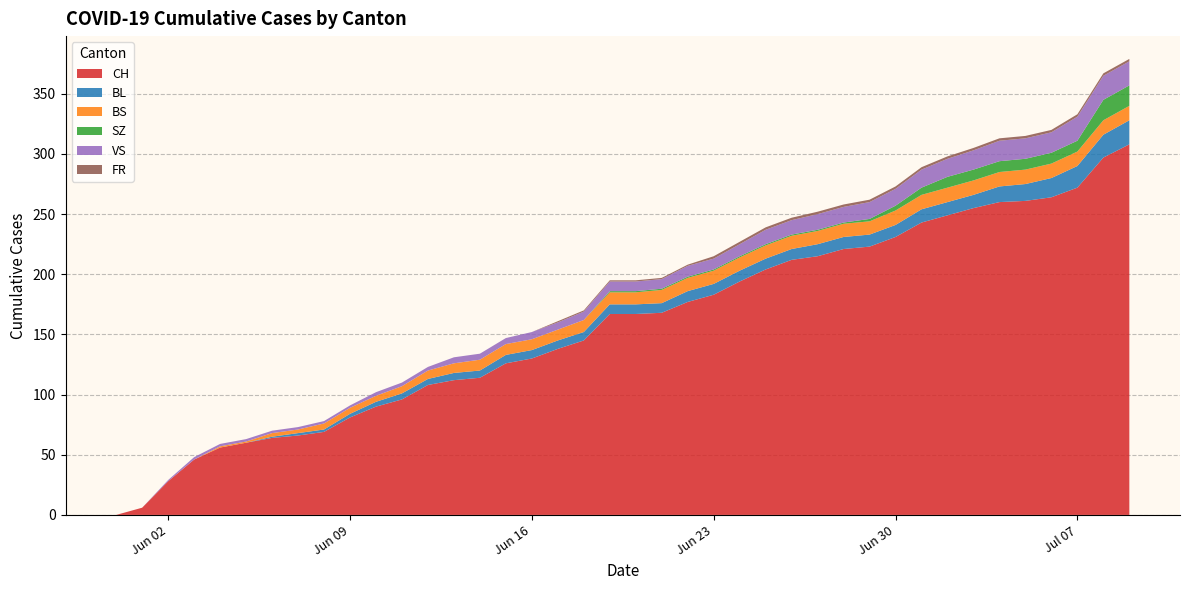

Reading left to right, extract all data points from this chart.

CH: 2020-05-31=0	2020-06-01=6	2020-06-02=28	2020-06-03=46	2020-06-04=56	2020-06-05=60	2020-06-06=64	2020-06-07=66	2020-06-08=69	2020-06-09=81	2020-06-10=90	2020-06-11=96	2020-06-12=108	2020-06-13=112	2020-06-14=114	2020-06-15=126	2020-06-16=130	2020-06-17=138	2020-06-18=145	2020-06-19=167	2020-06-20=167	2020-06-21=168	2020-06-22=177	2020-06-23=183	2020-06-24=194	2020-06-25=204	2020-06-26=212	2020-06-27=215	2020-06-28=221	2020-06-29=223	2020-06-30=231	2020-07-01=243	2020-07-02=249	2020-07-03=255	2020-07-04=260	2020-07-05=261	2020-07-06=264	2020-07-07=272	2020-07-08=297	2020-07-09=308
BL: 2020-05-31=0	2020-06-01=0	2020-06-02=0	2020-06-03=0	2020-06-04=0	2020-06-05=0	2020-06-06=1	2020-06-07=2	2020-06-08=2	2020-06-09=3	2020-06-10=4	2020-06-11=5	2020-06-12=5	2020-06-13=6	2020-06-14=6	2020-06-15=7	2020-06-16=7	2020-06-17=7	2020-06-18=7	2020-06-19=8	2020-06-20=8	2020-06-21=8	2020-06-22=9	2020-06-23=9	2020-06-24=9	2020-06-25=9	2020-06-26=9	2020-06-27=10	2020-06-28=10	2020-06-29=10	2020-06-30=10	2020-07-01=11	2020-07-02=11	2020-07-03=11	2020-07-04=13	2020-07-05=14	2020-07-06=16	2020-07-07=18	2020-07-08=19	2020-07-09=20
BS: 2020-05-31=0	2020-06-01=0	2020-06-02=0	2020-06-03=0	2020-06-04=1	2020-06-05=1	2020-06-06=3	2020-06-07=3	2020-06-08=5	2020-06-09=5	2020-06-10=5	2020-06-11=6	2020-06-12=7	2020-06-13=8	2020-06-14=9	2020-06-15=9	2020-06-16=9	2020-06-17=9	2020-06-18=10	2020-06-19=10	2020-06-20=10	2020-06-21=11	2020-06-22=11	2020-06-23=11	2020-06-24=11	2020-06-25=11	2020-06-26=11	2020-06-27=11	2020-06-28=11	2020-06-29=11	2020-06-30=12	2020-07-01=12	2020-07-02=12	2020-07-03=12	2020-07-04=12	2020-07-05=12	2020-07-06=12	2020-07-07=12	2020-07-08=12	2020-07-09=12
SZ: 2020-05-31=0	2020-06-01=0	2020-06-02=0	2020-06-03=0	2020-06-04=0	2020-06-05=0	2020-06-06=0	2020-06-07=0	2020-06-08=0	2020-06-09=0	2020-06-10=0	2020-06-11=0	2020-06-12=0	2020-06-13=0	2020-06-14=0	2020-06-15=0	2020-06-16=0	2020-06-17=0	2020-06-18=0	2020-06-19=1	2020-06-20=1	2020-06-21=1	2020-06-22=1	2020-06-23=1	2020-06-24=1	2020-06-25=1	2020-06-26=1	2020-06-27=1	2020-06-28=1	2020-06-29=2	2020-06-30=4	2020-07-01=6	2020-07-02=9	2020-07-03=9	2020-07-04=9	2020-07-05=9	2020-07-06=9	2020-07-07=9	2020-07-08=17	2020-07-09=17
VS: 2020-05-31=0	2020-06-01=0	2020-06-02=1	2020-06-03=2	2020-06-04=2	2020-06-05=2	2020-06-06=2	2020-06-07=2	2020-06-08=2	2020-06-09=2	2020-06-10=3	2020-06-11=3	2020-06-12=3	2020-06-13=5	2020-06-14=5	2020-06-15=5	2020-06-16=6	2020-06-17=6	2020-06-18=7	2020-06-19=8	2020-06-20=8	2020-06-21=8	2020-06-22=9	2020-06-23=9	2020-06-24=10	2020-06-25=12	2020-06-26=12	2020-06-27=13	2020-06-28=13	2020-06-29=14	2020-06-30=14	2020-07-01=15	2020-07-02=15	2020-07-03=16	2020-07-04=17	2020-07-05=17	2020-07-06=17	2020-07-07=20	2020-07-08=20	2020-07-09=20
FR: 2020-05-31=0	2020-06-01=0	2020-06-02=0	2020-06-03=0	2020-06-04=0	2020-06-05=0	2020-06-06=0	2020-06-07=0	2020-06-08=0	2020-06-09=0	2020-06-10=0	2020-06-11=0	2020-06-12=0	2020-06-13=0	2020-06-14=0	2020-06-15=0	2020-06-16=0	2020-06-17=1	2020-06-18=1	2020-06-19=1	2020-06-20=1	2020-06-21=1	2020-06-22=1	2020-06-23=2	2020-06-24=2	2020-06-25=2	2020-06-26=2	2020-06-27=2	2020-06-28=2	2020-06-29=2	2020-06-30=2	2020-07-01=2	2020-07-02=2	2020-07-03=2	2020-07-04=2	2020-07-05=2	2020-07-06=2	2020-07-07=2	2020-07-08=2	2020-07-09=2